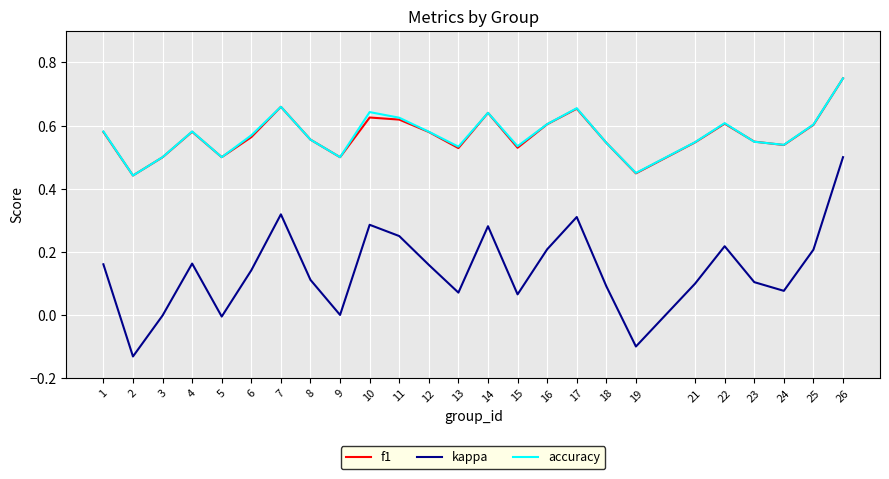

At how many categories does at least one series exceed 0?

25